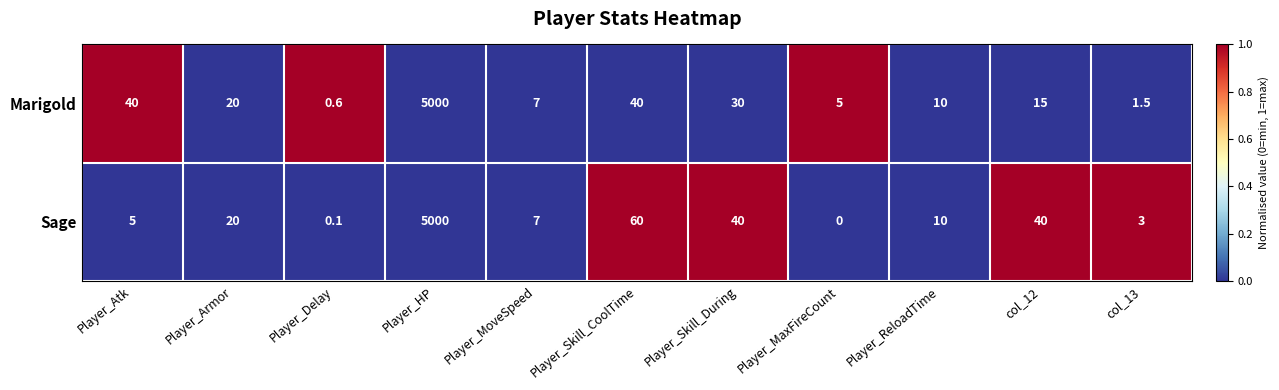

Which series has the largest total across all categories?

Sage